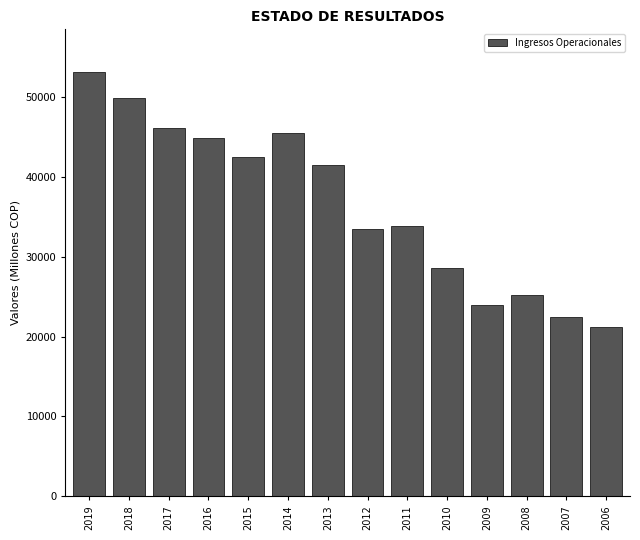

What is the smallest value displayed?

21152.6